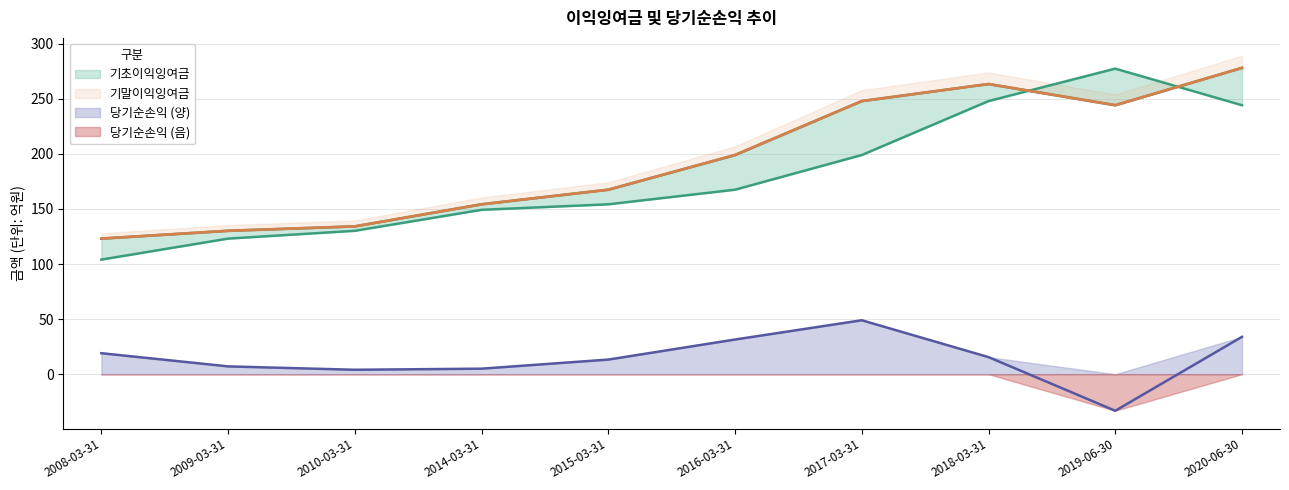

What position from the right is 2010-03-31?

8